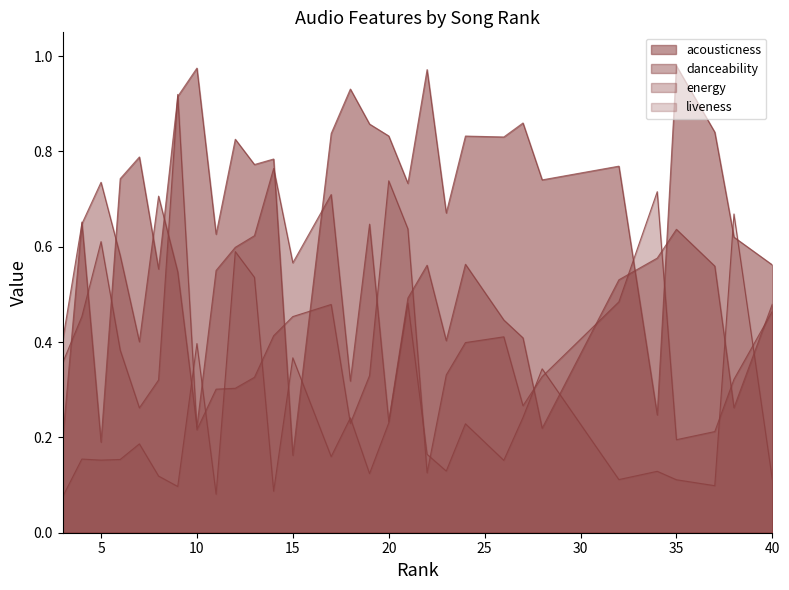

What is the sum of all danceability values?

15.4